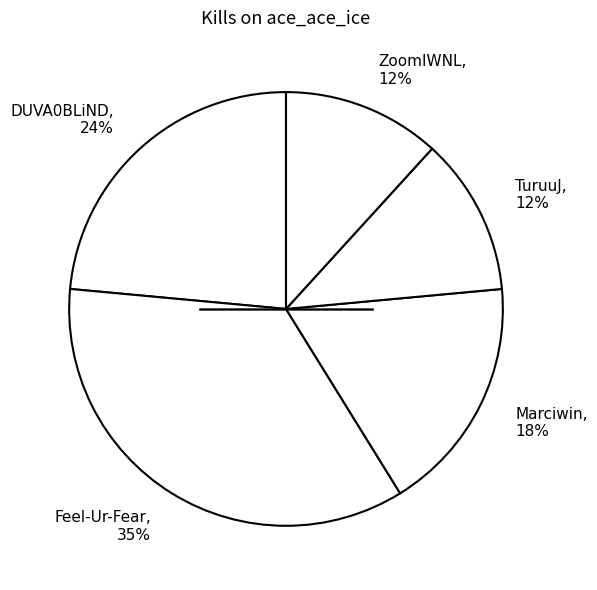

Is there a majority slice in this chart?

No